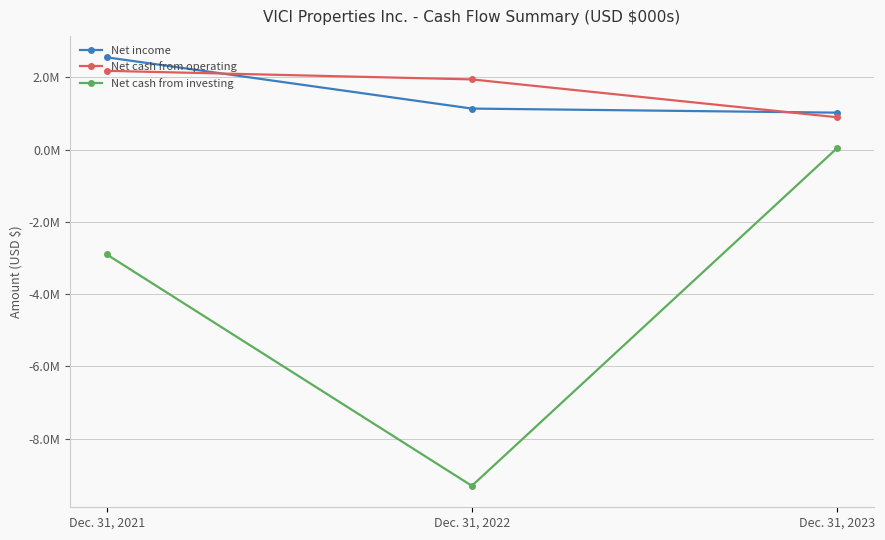

Rank the series by their maximum value, from highest to lowest.

Net income, Net cash from operating, Net cash from investing